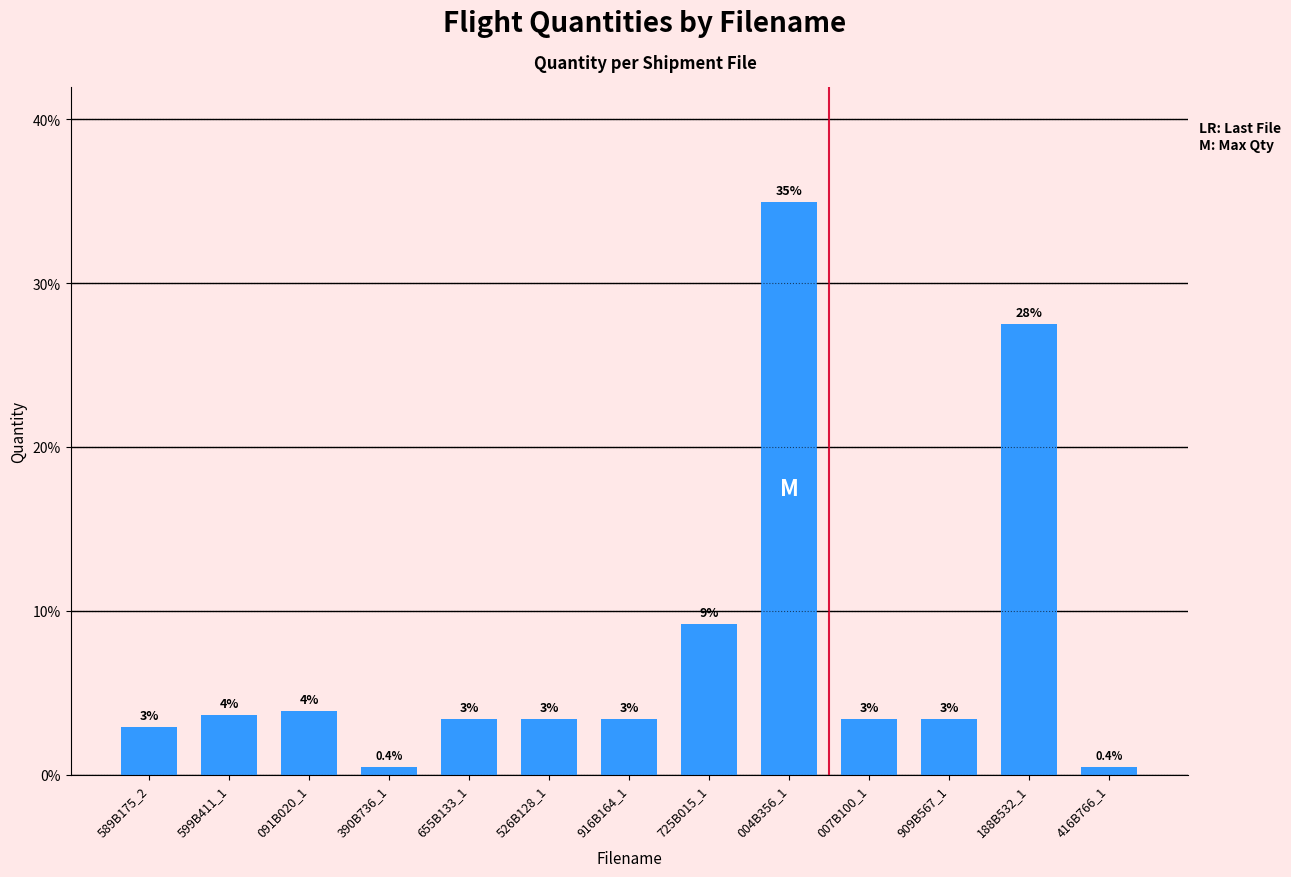

Are the bars horizontal?

No